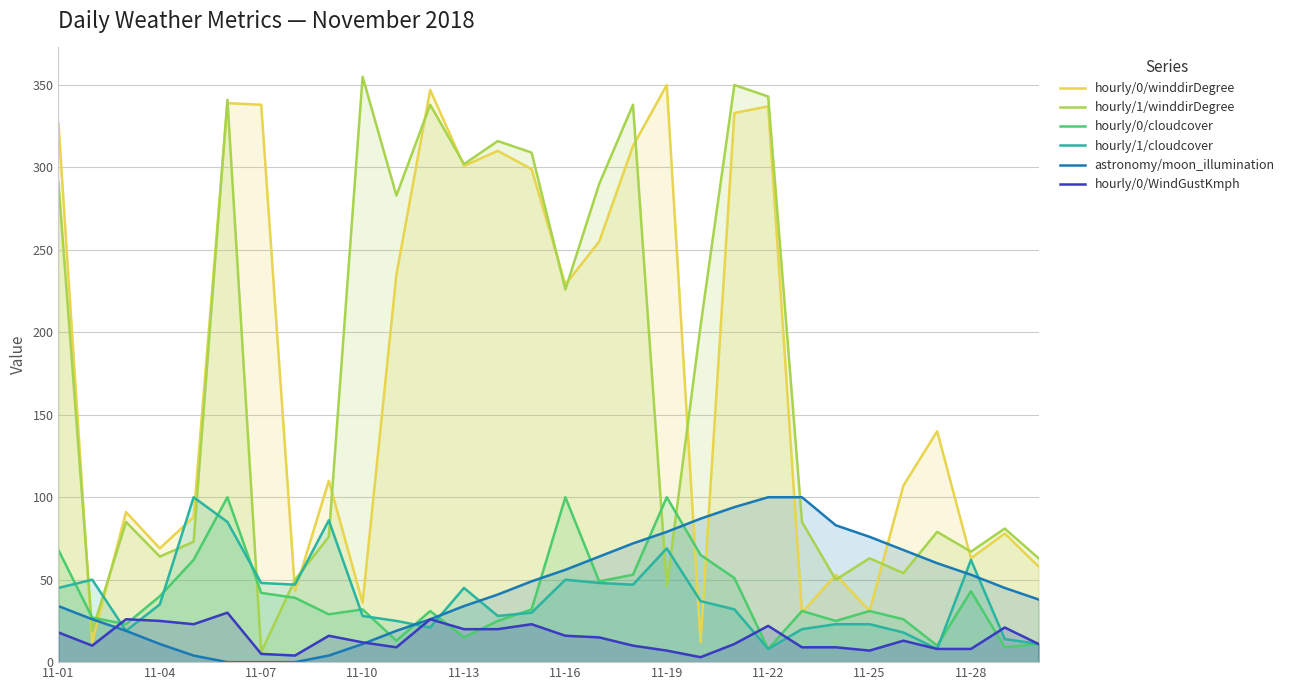

In hourly/1/winddirDegree, how many points are lower than both neighbors (excluding endpoints)?

10